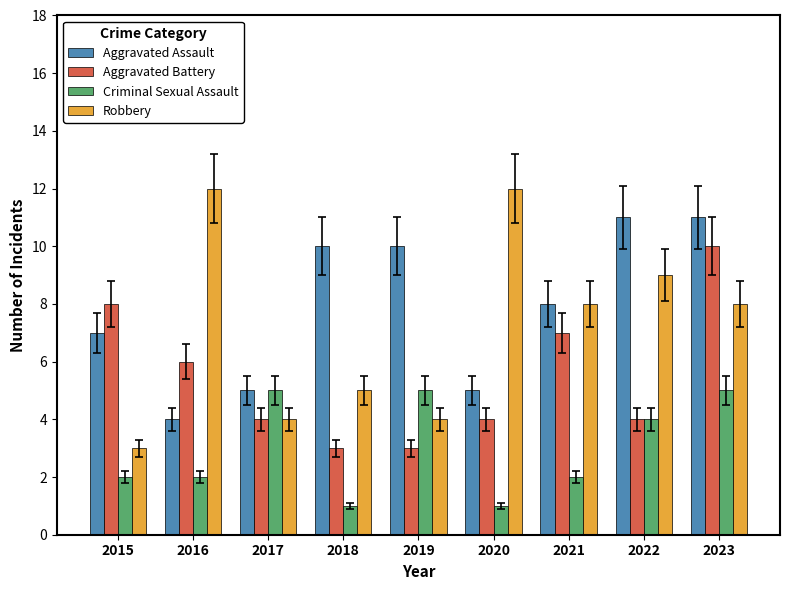

What is the average value of the Robbery series?

7